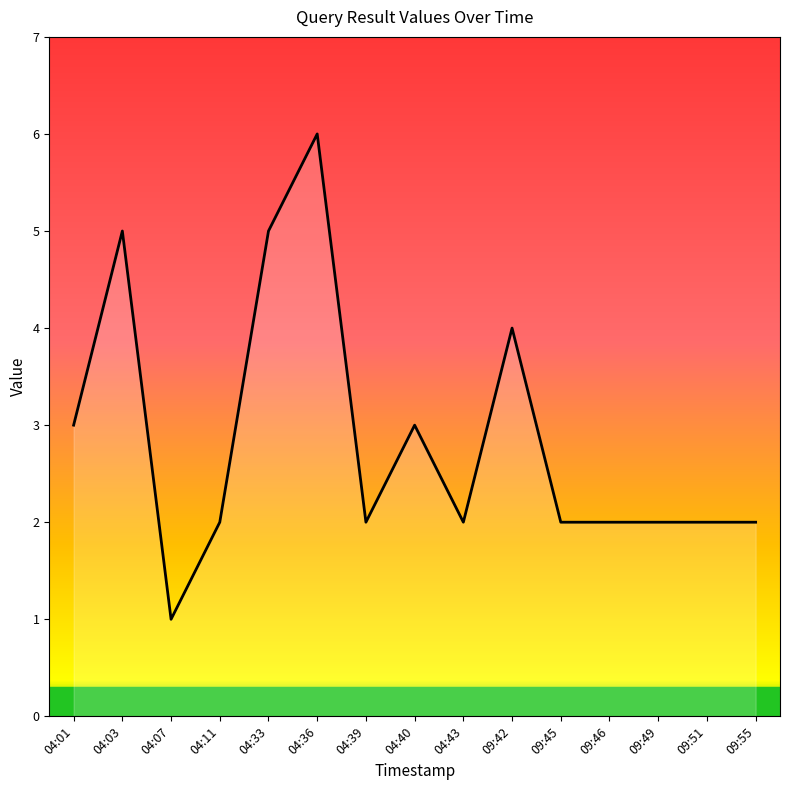

What is the ratio of the value at 04:07 to the value at 09:45?

0.5